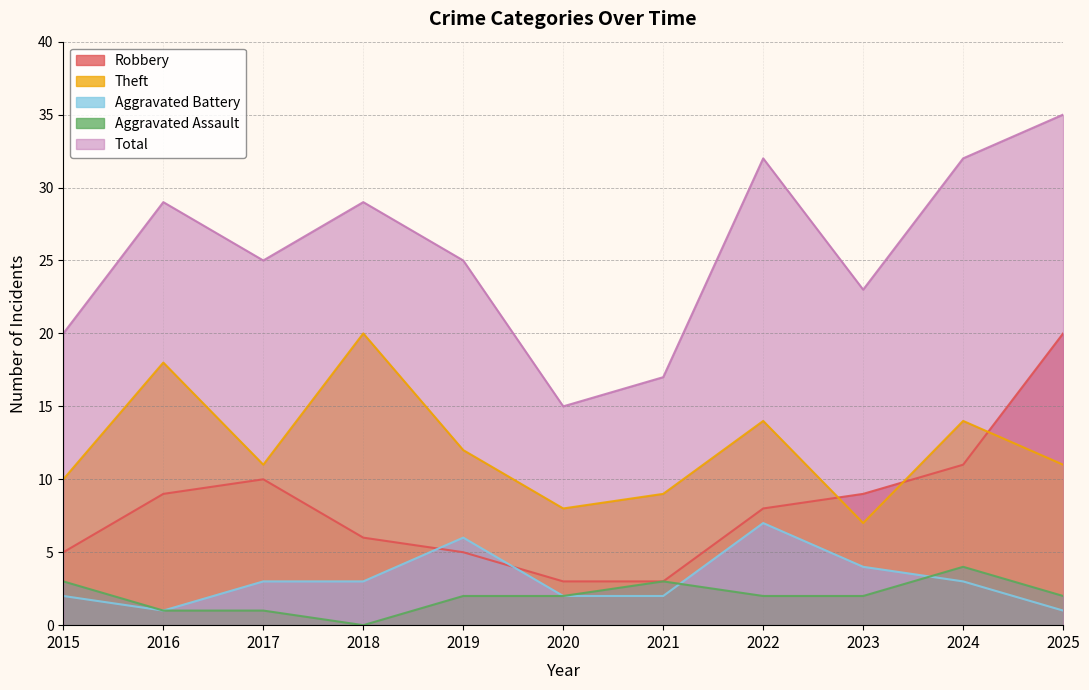

What is the value of the Aggravated Assault point at the 10th from the left?

4